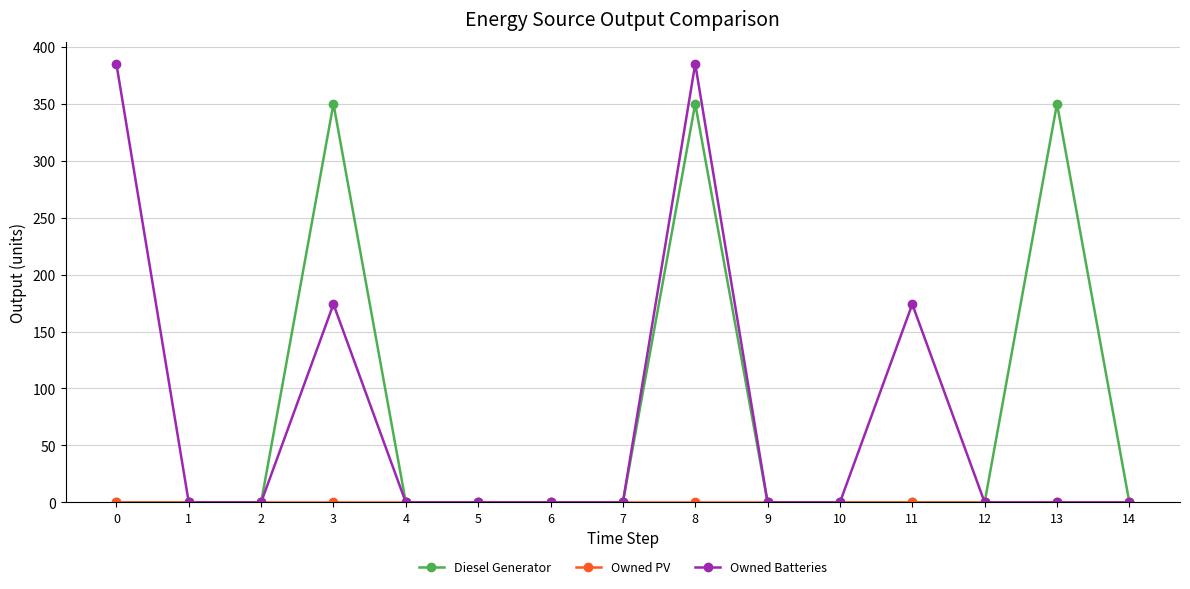

At how many categories does at least one series exceed 308?

4